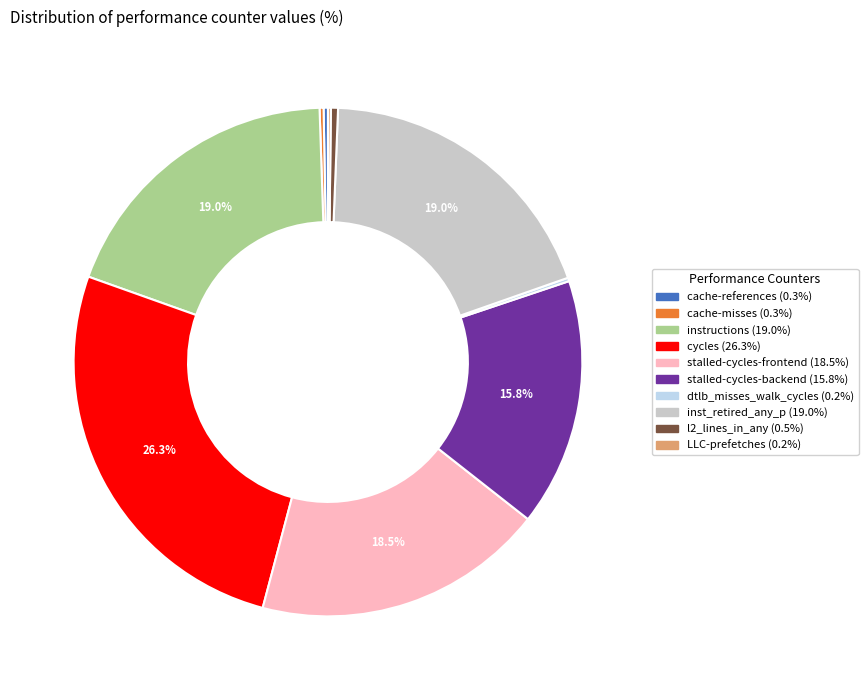

Does any single category account for the majority?

No